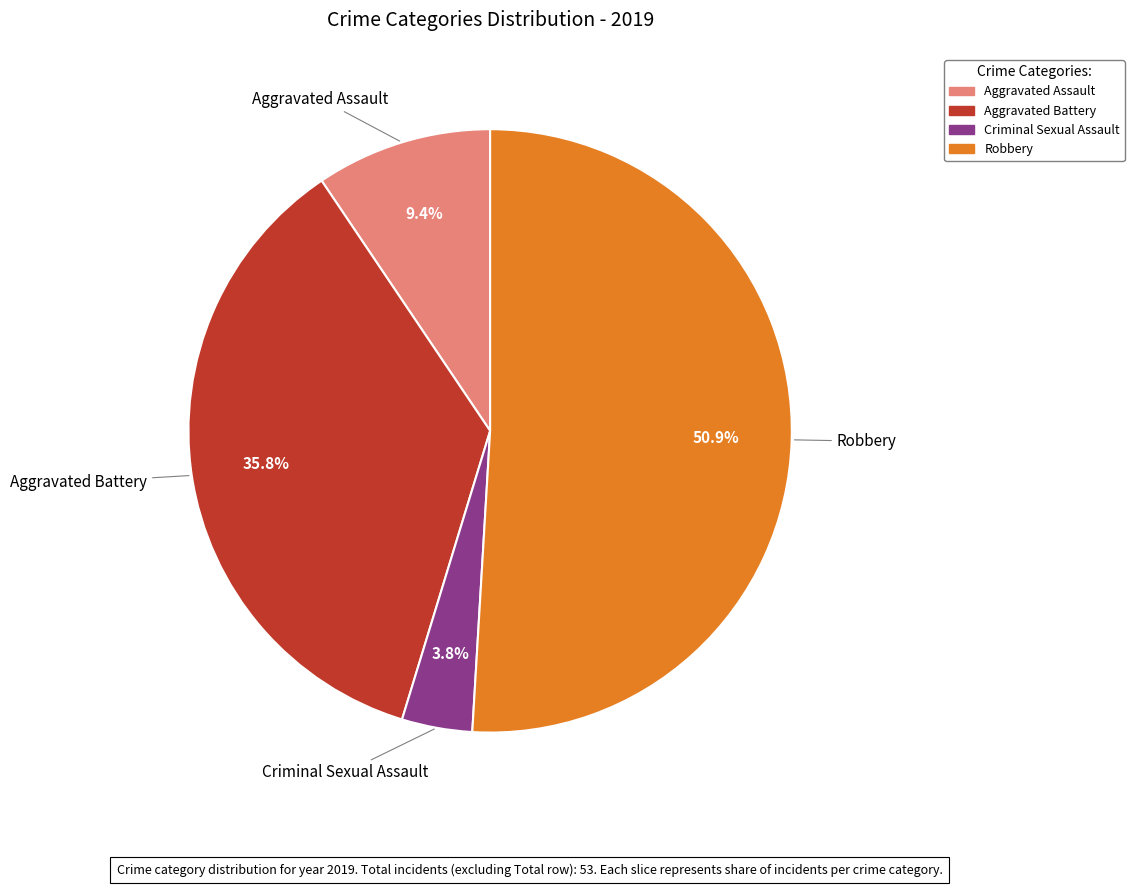

The Aggravated Assault slice represents 1% of the pie. True or false?

False